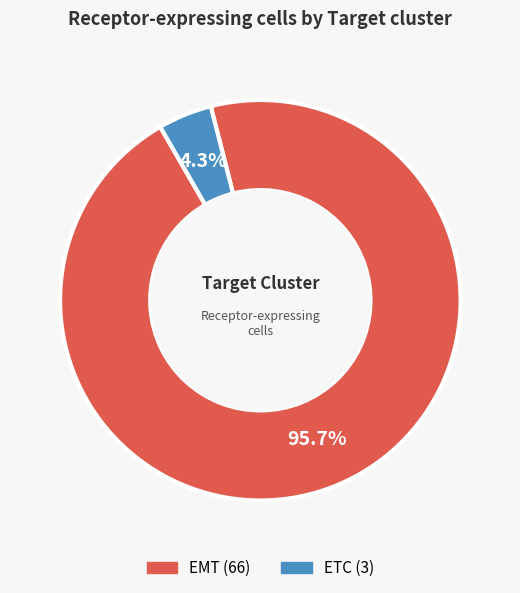

To the nearest percent, what portion does ETC represent?

4%